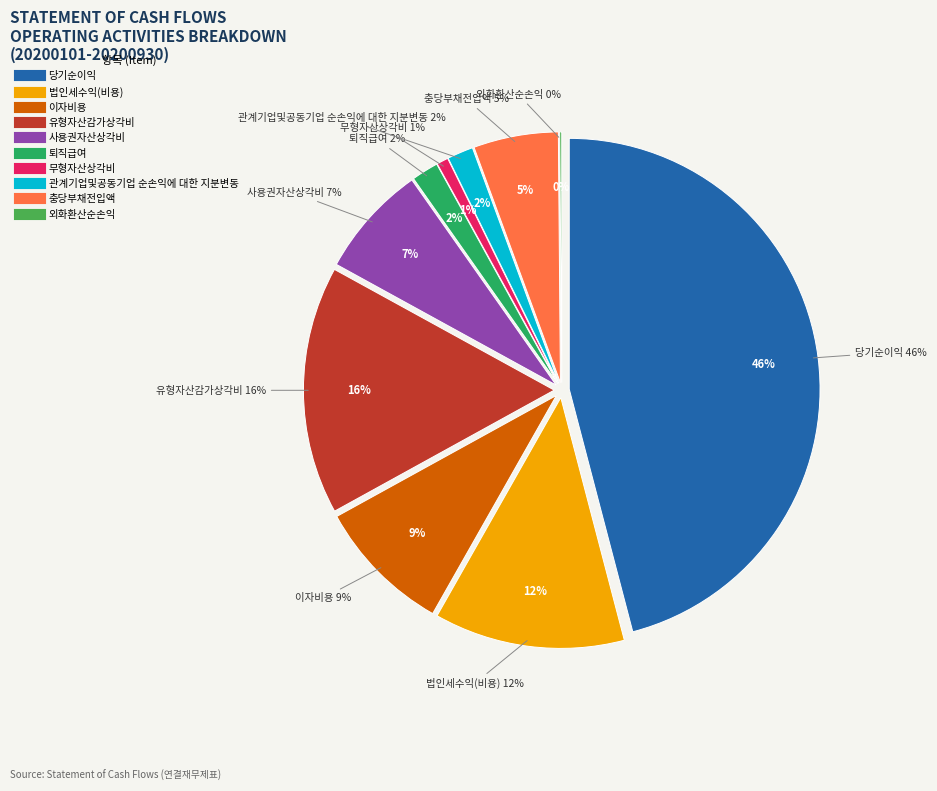

How many slices are in this pie chart?

10